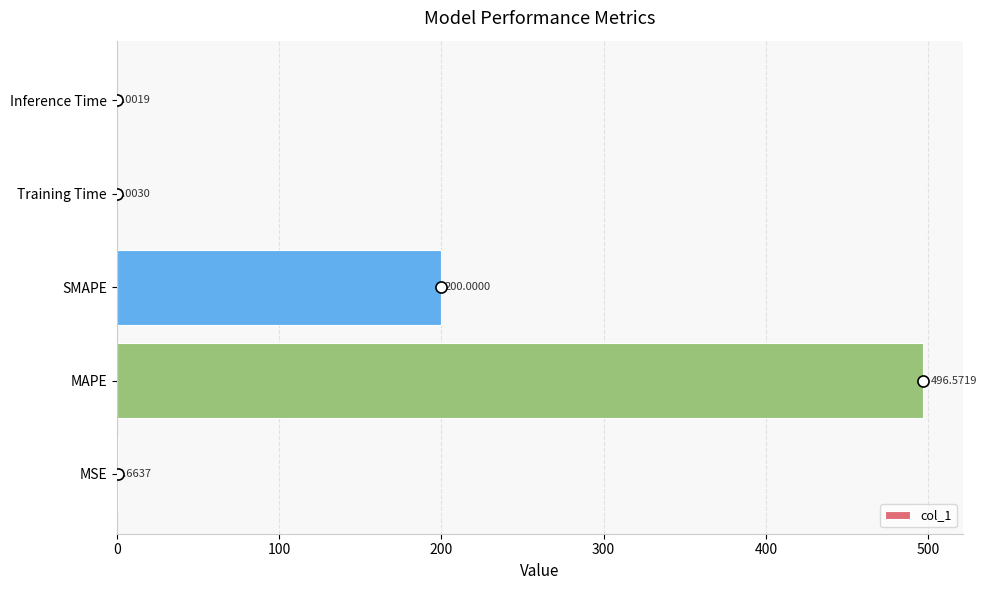

What is the change in value from MSE to SMAPE?

+199.3